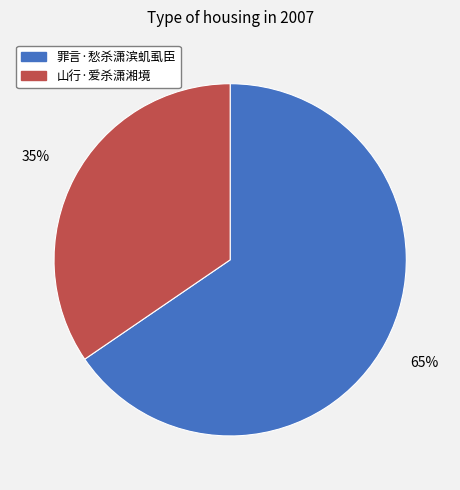

What is the smallest slice in the pie chart?

山行·爱杀潇湘境